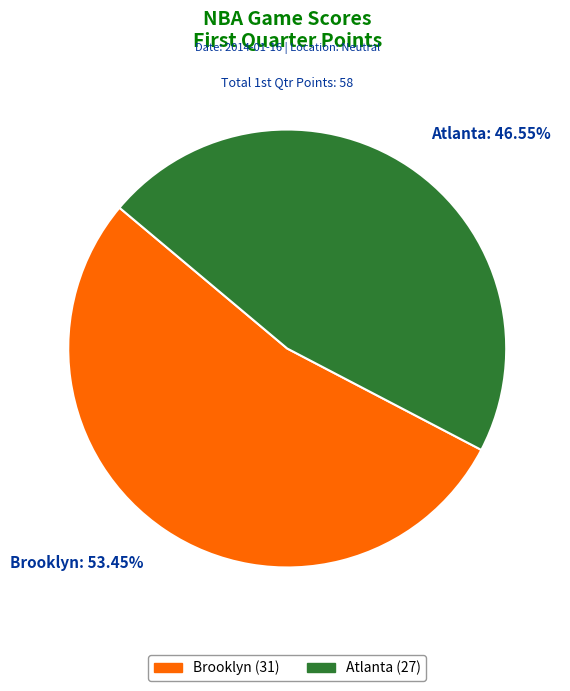

The Atlanta slice represents 60% of the pie. True or false?

False